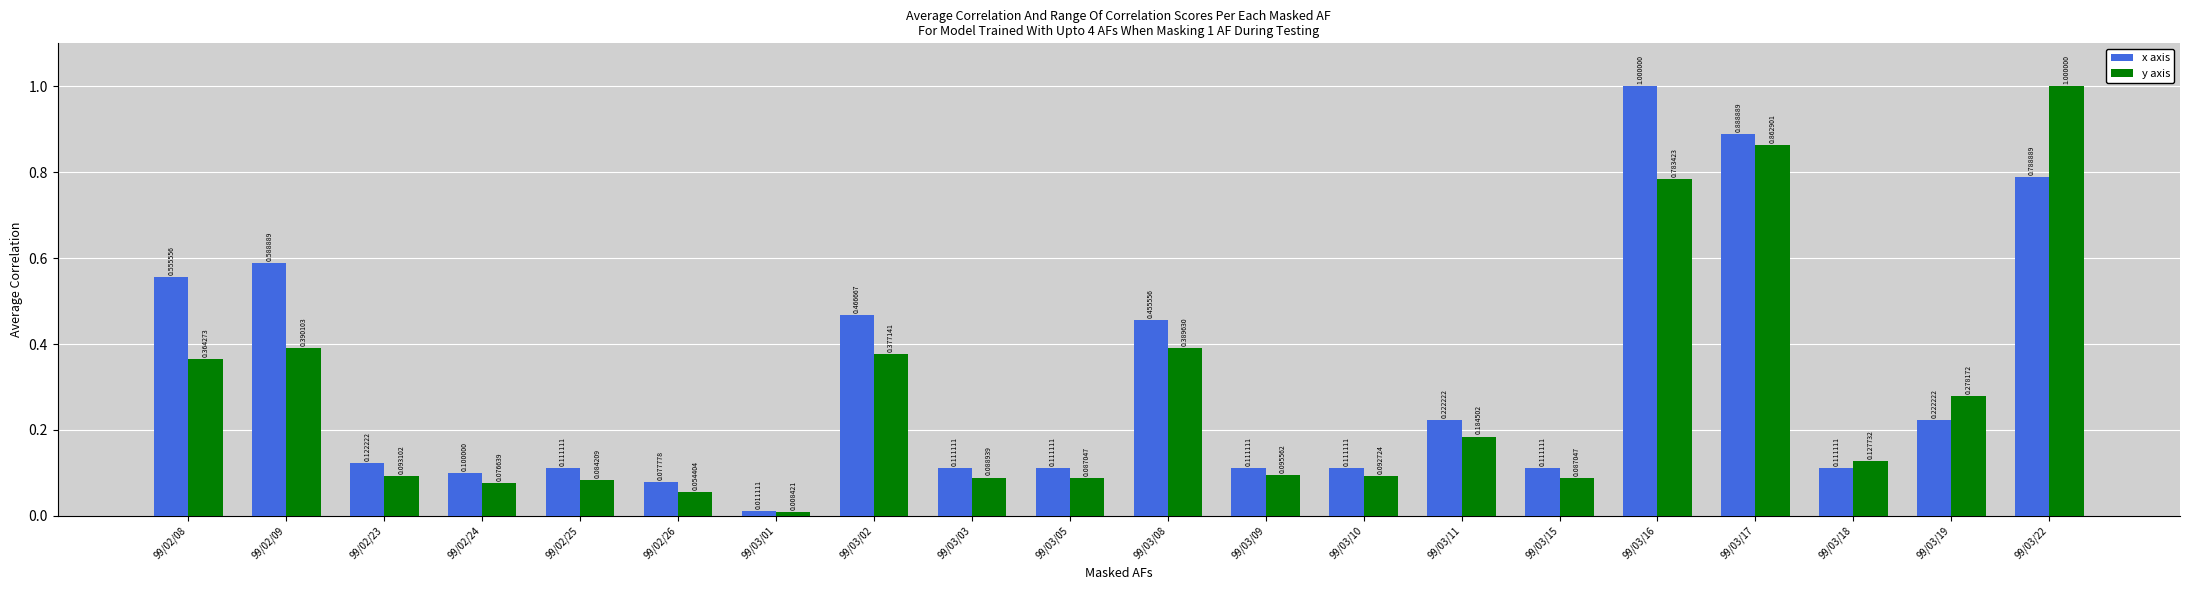

List the series in order of their overall mean, lowest first.

y axis, x axis